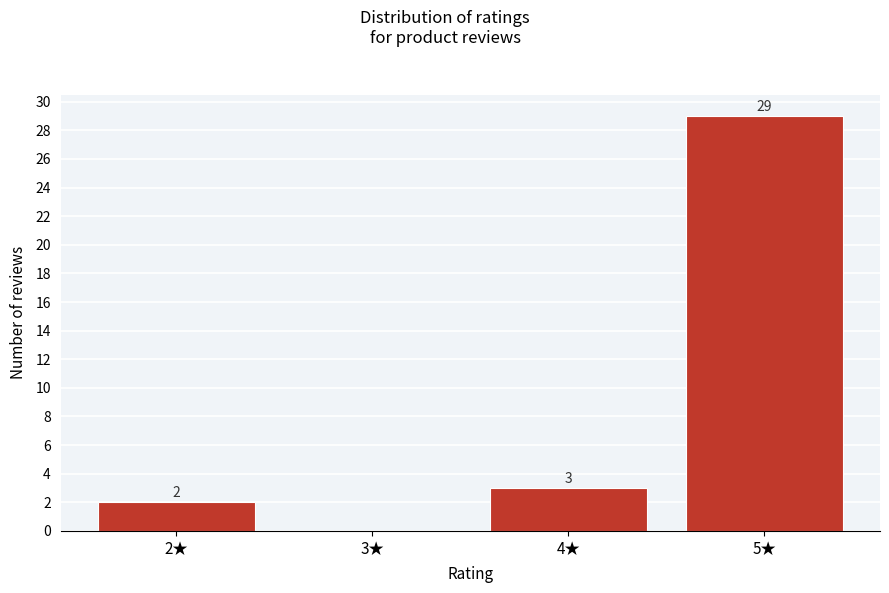

Which range on the x-axis has the tallest bar?

4.5 to 5.5